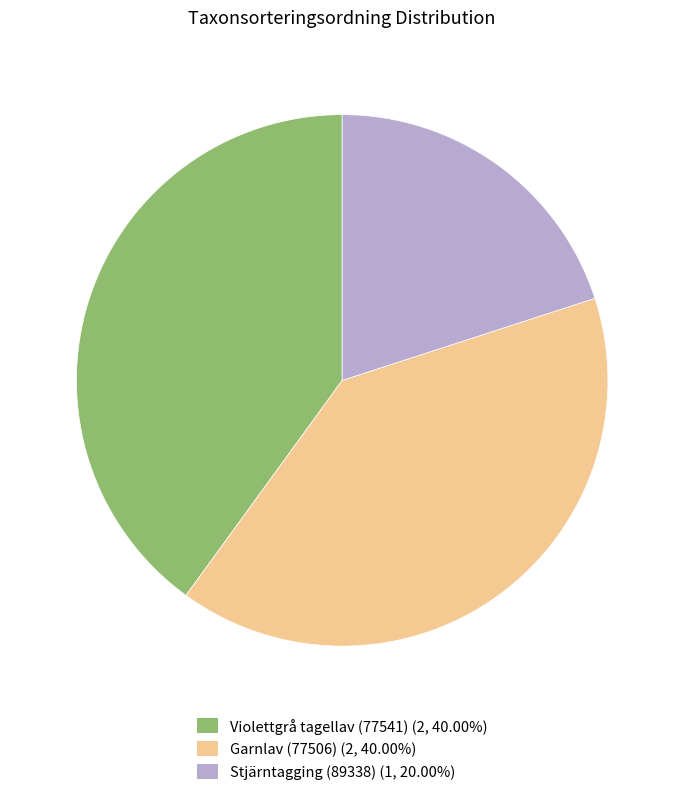

Does any single category account for the majority?

No